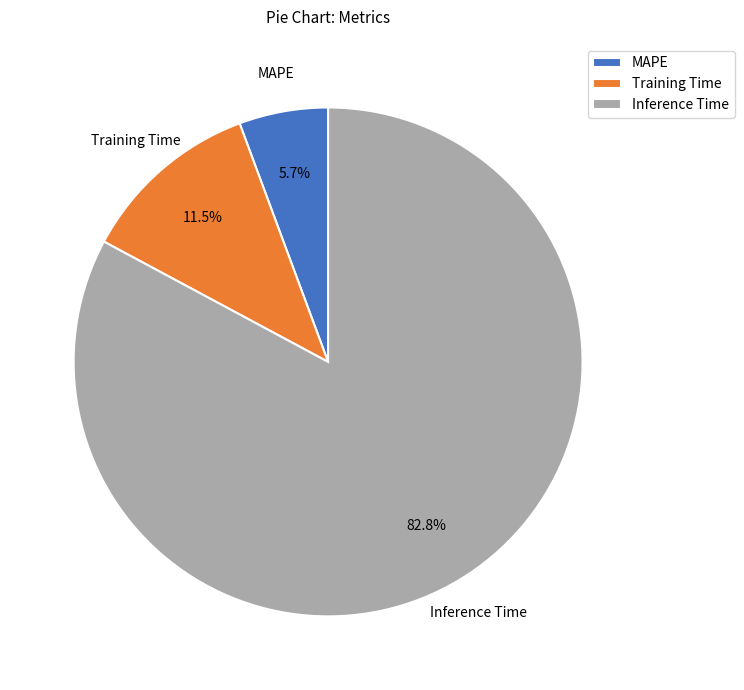

True or false: Training Time accounts for 22% of the total.

False